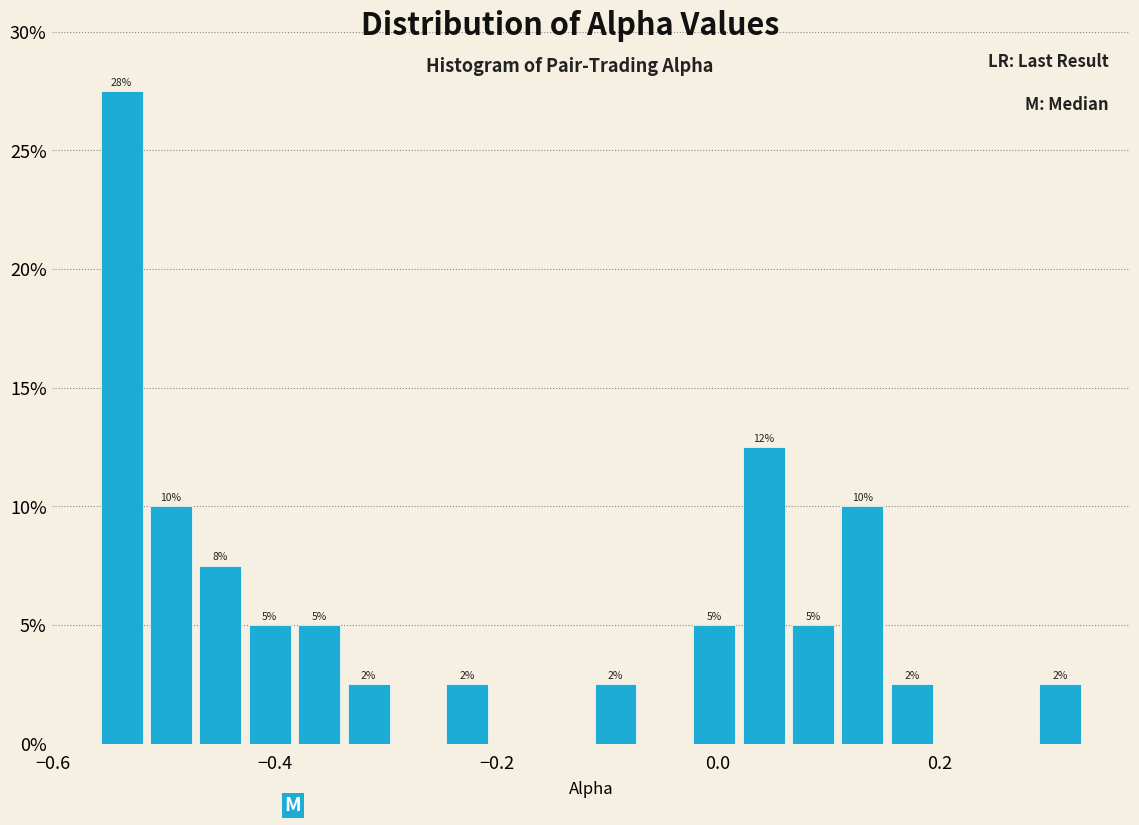

Around what value on the x-axis is the tallest bar? Give the approximate position of its centre, as read against the axis.

-0.54